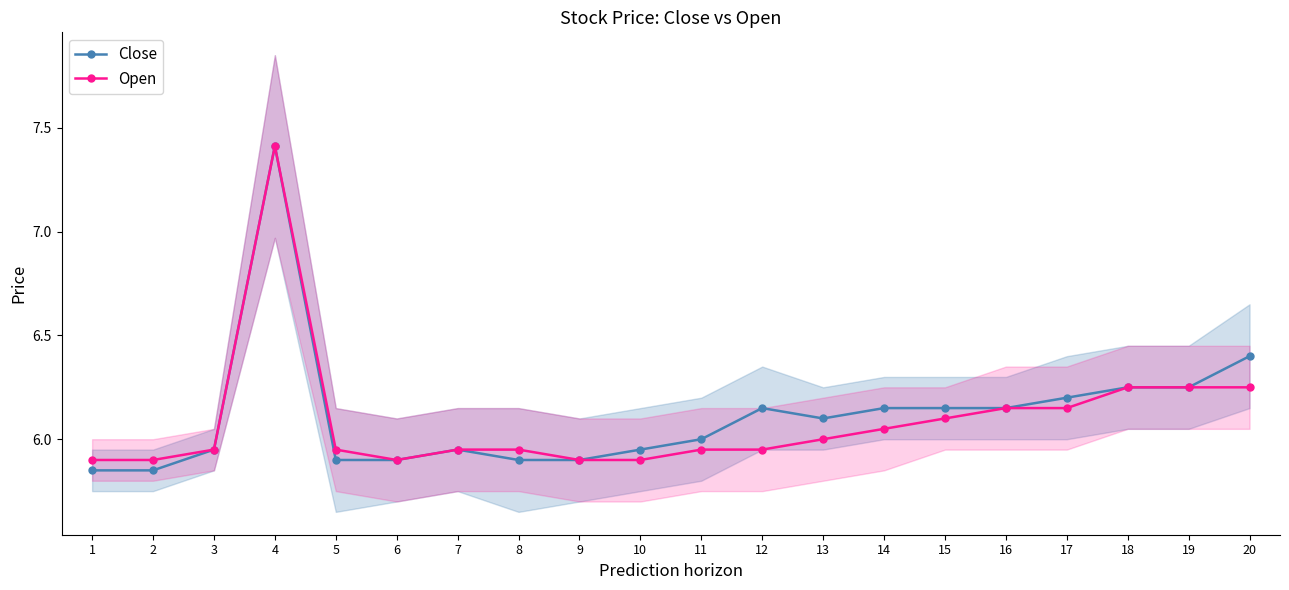

Where is Close nearest to the value 6?

11